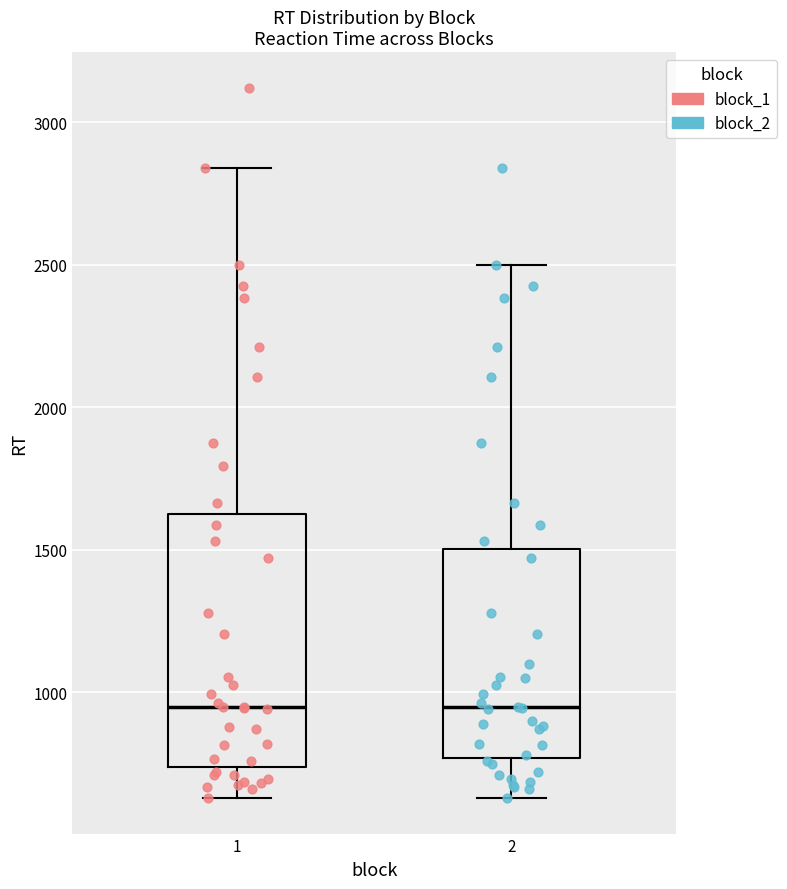

Which box is the tallest, from its lower edge to its upper edge?

1